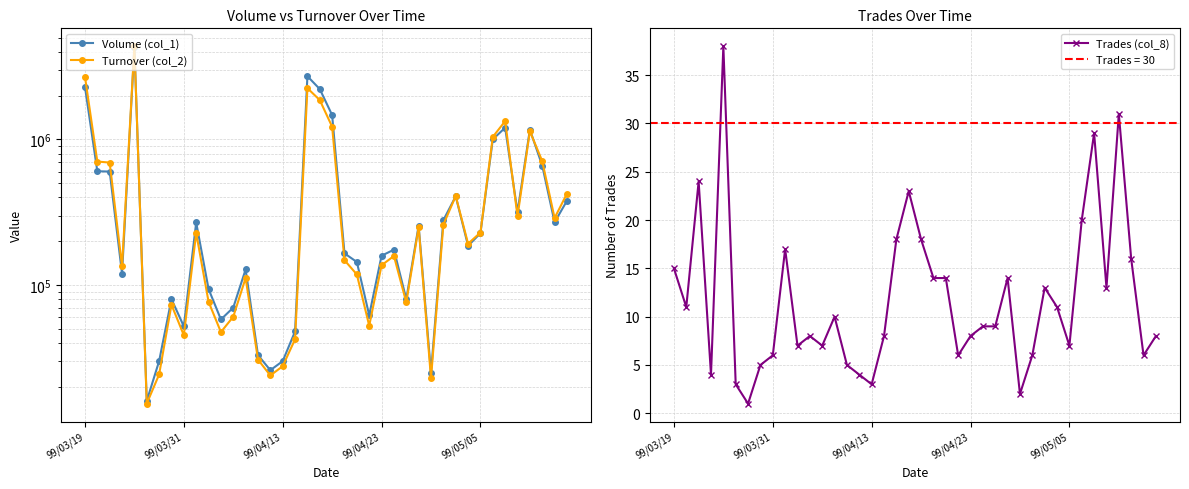

How many interior local peaks does the Trades (col_8) series have?

10